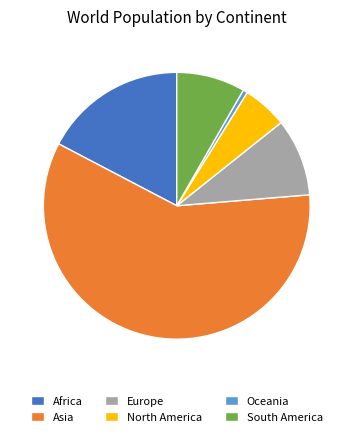

Is it true that Africa is 17% of the pie?

True